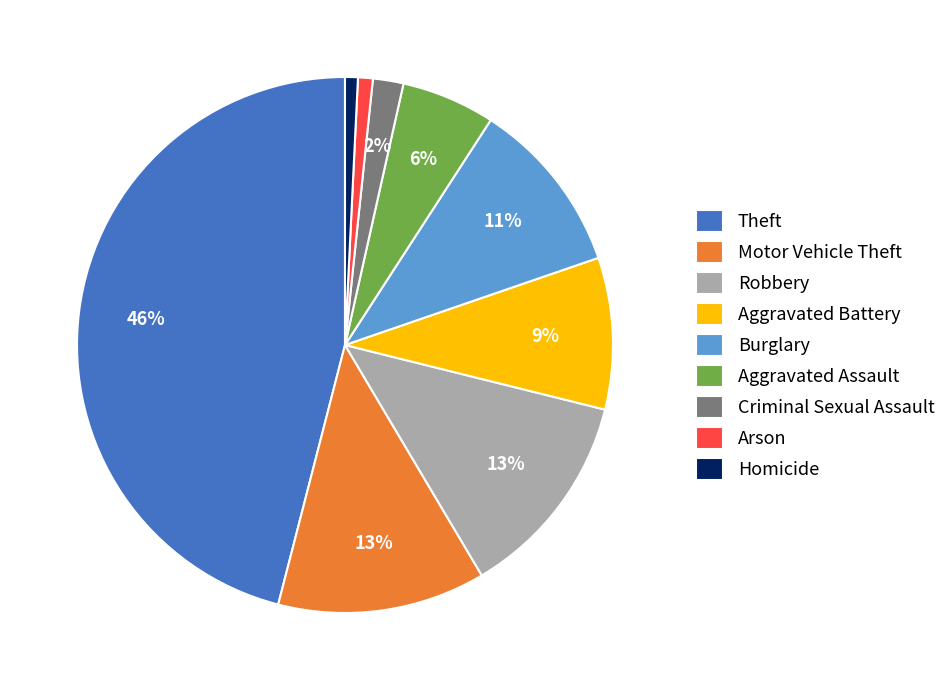

Which category has the biggest portion of the pie?

Theft